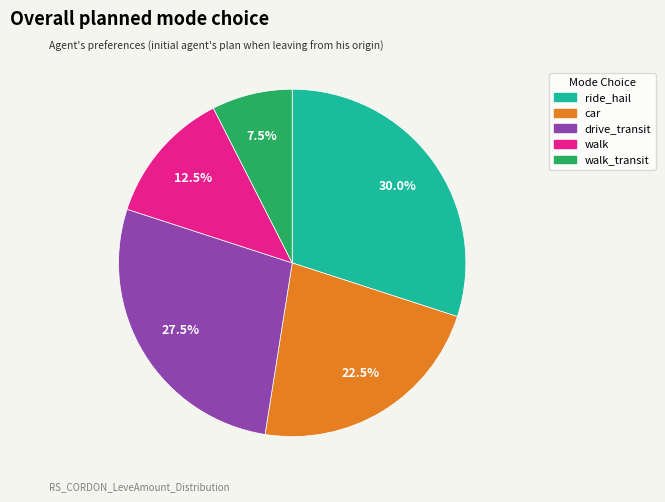

Is there a majority slice in this chart?

No